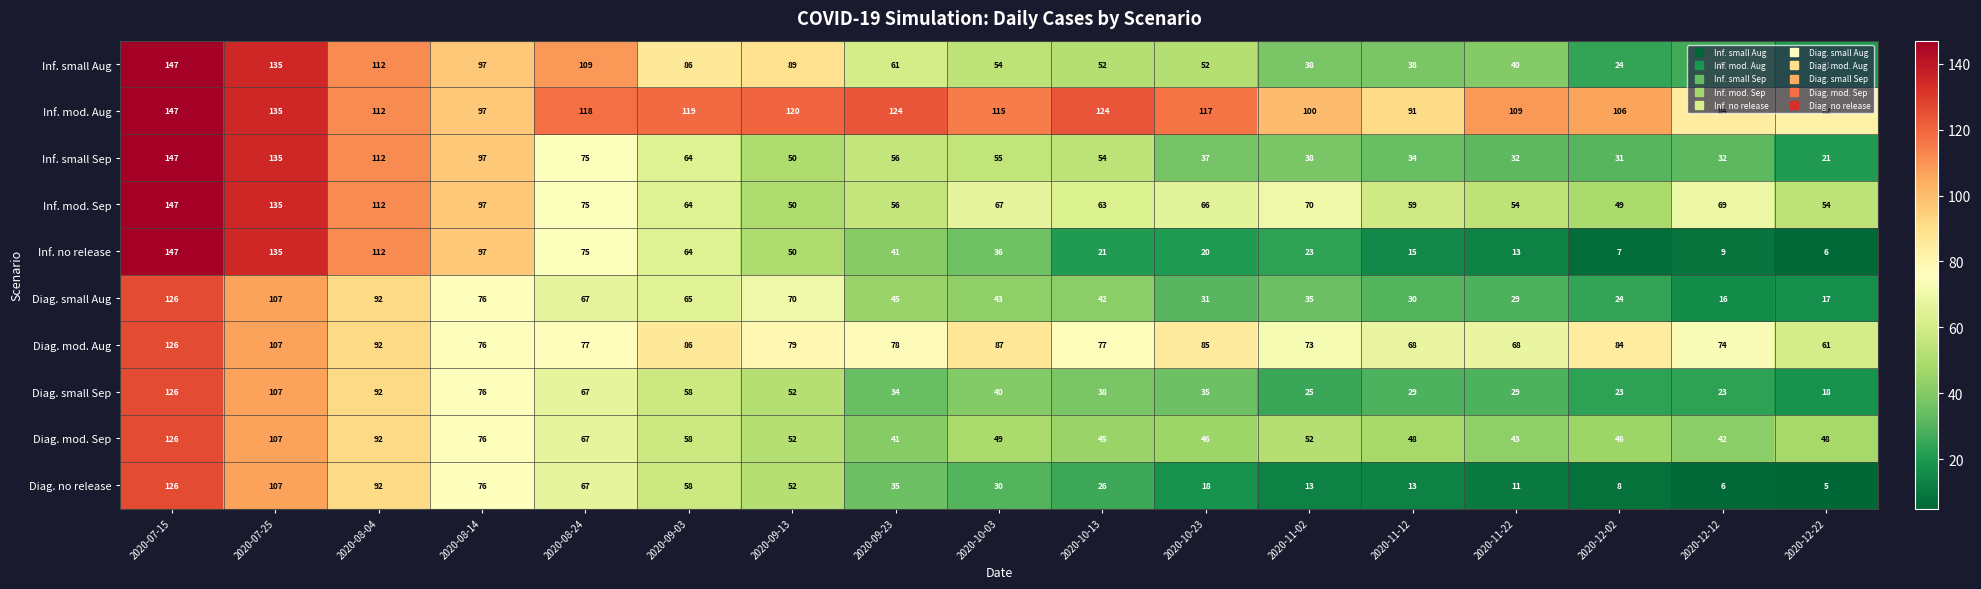

Which category has the highest value in the Inf. small Aug series?

2020-07-15